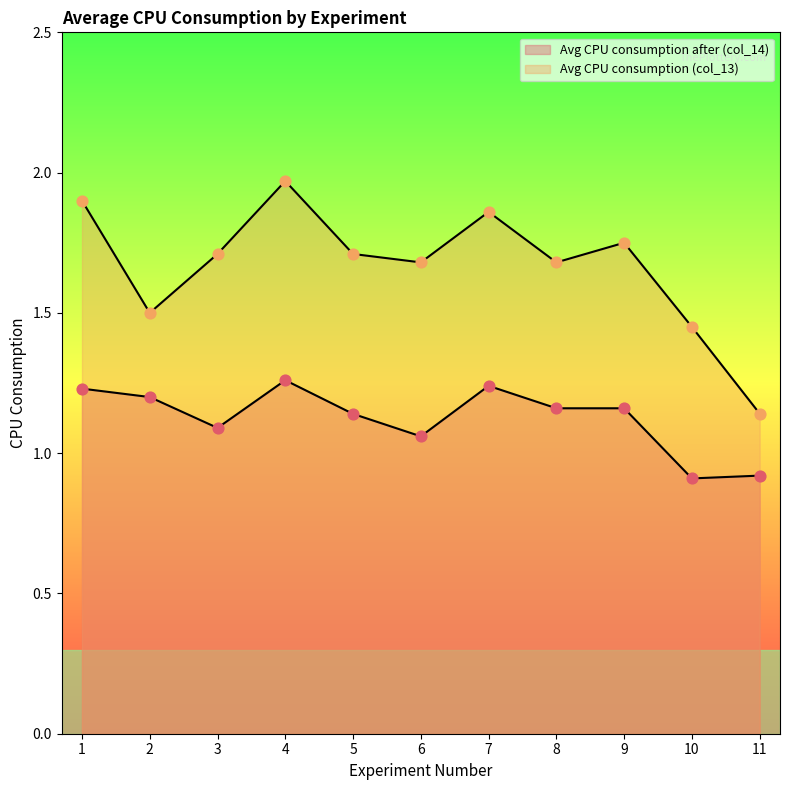

Which series contains the highest Y value?

Avg CPU consumption (col_13)